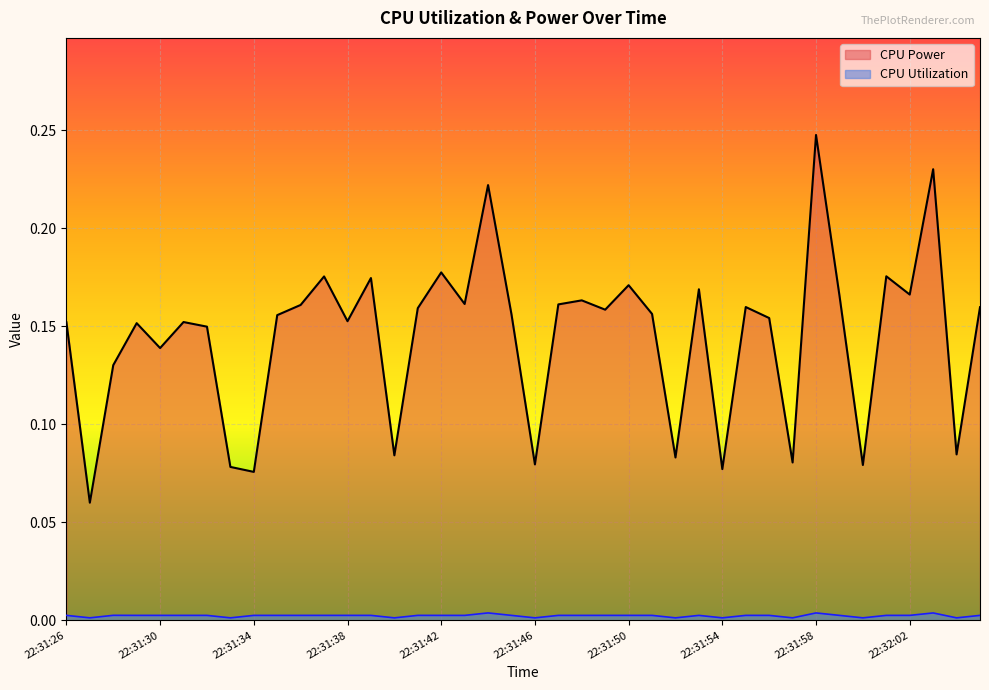

Which has a higher value, 22:31:44 or 22:31:31?

22:31:44